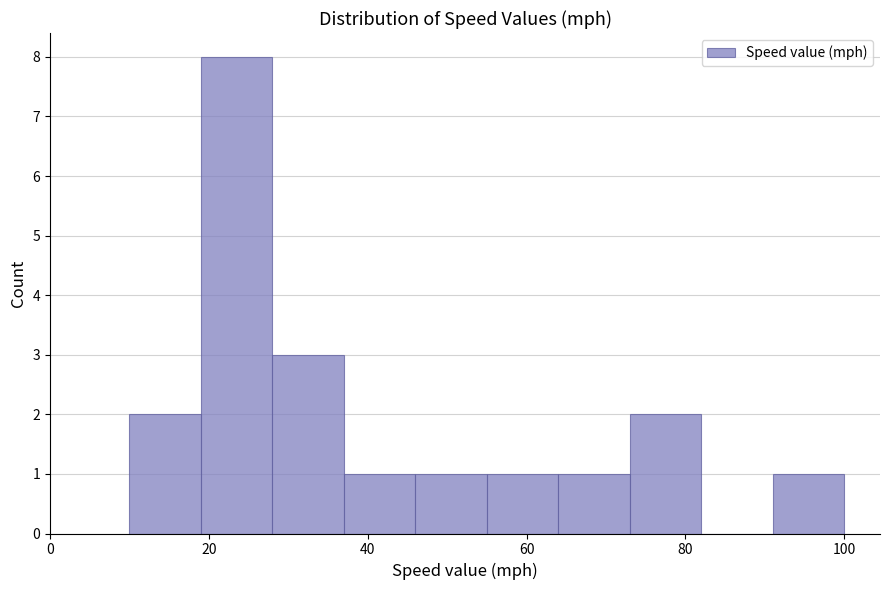

Which range on the x-axis has the tallest bar?

19 to 28